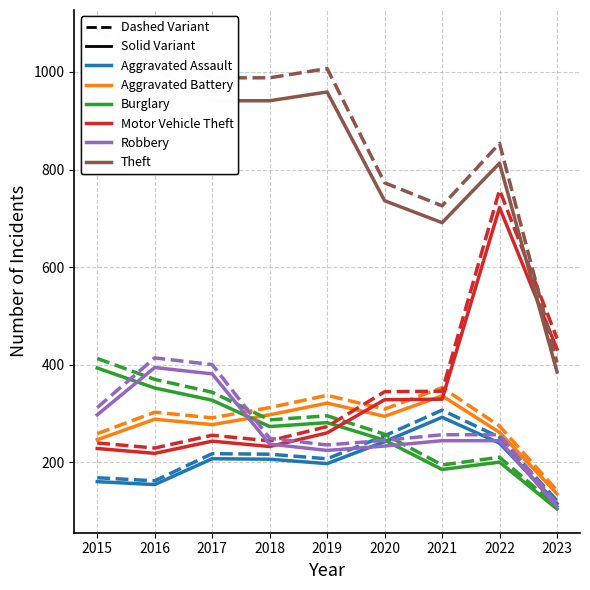

True or false: Robbery has a value of 233.0 at 2020.

True